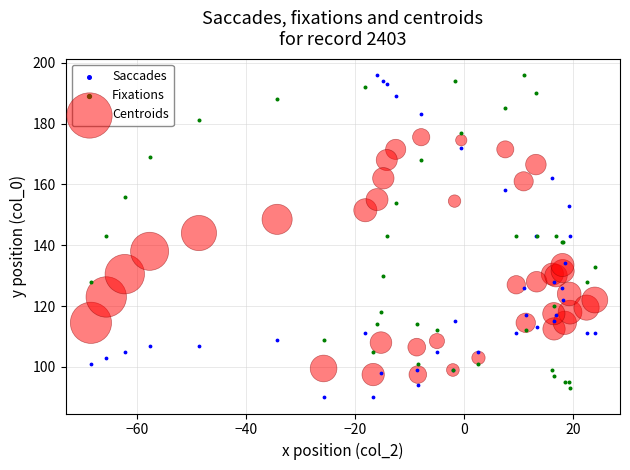

Which series has the largest Y range (max minus min)?

Saccades